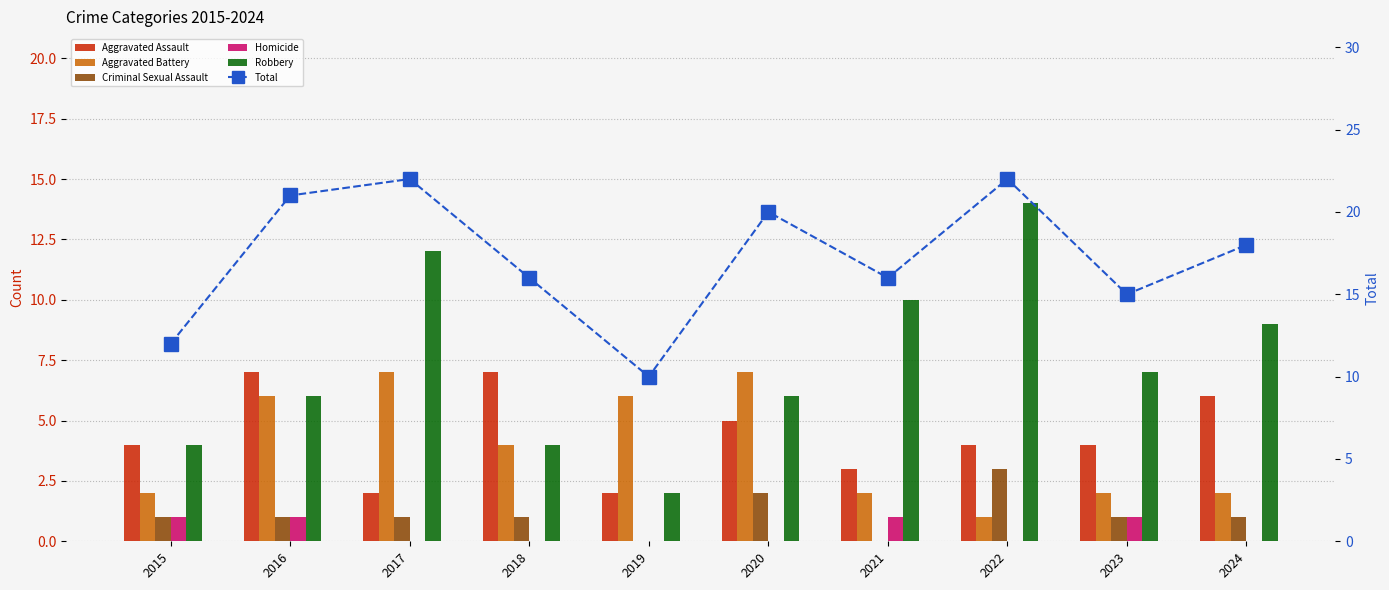

Is it true that Criminal Sexual Assault equals 1 at 2017?

True